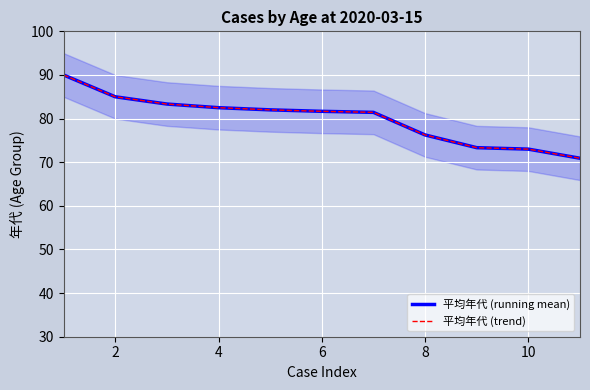

Reading left to right, transcribe all the data shown in this chart.

平均年代 (running mean): 90.0	85.0	83.3	82.5	82.0	81.7	81.4	76.2	73.3	73.0	70.9
平均年代 (trend): 90.0	85.0	83.3	82.5	82.0	81.7	81.4	76.2	73.3	73.0	70.9